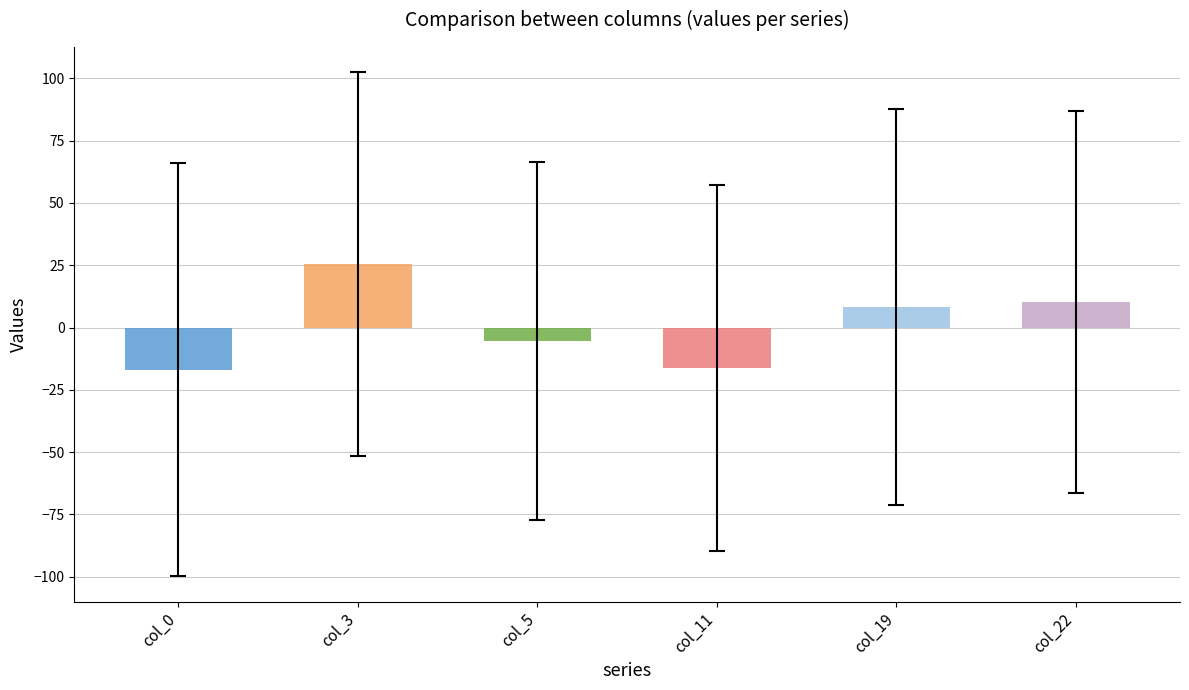

Is it true that col_0 equals 34 at 18?

False